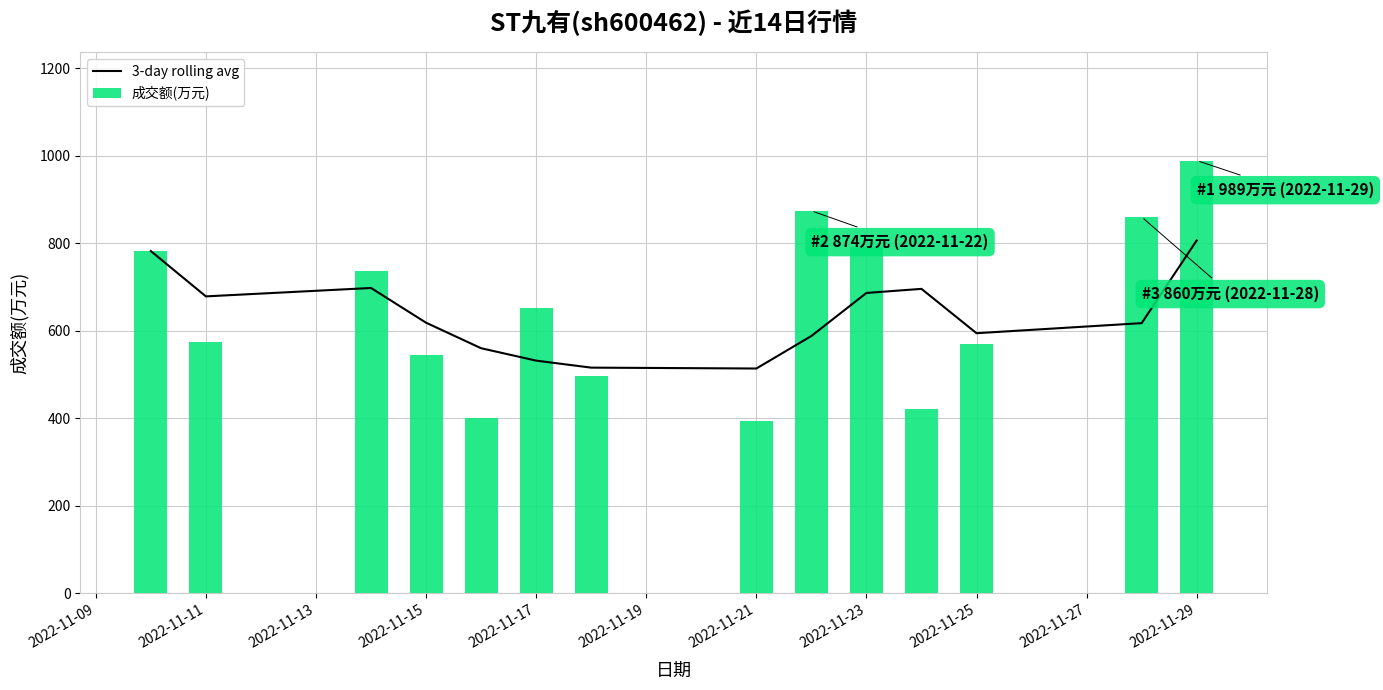

True or false: 成交额(万元) has a value of 570 at 2022-11-25.

True